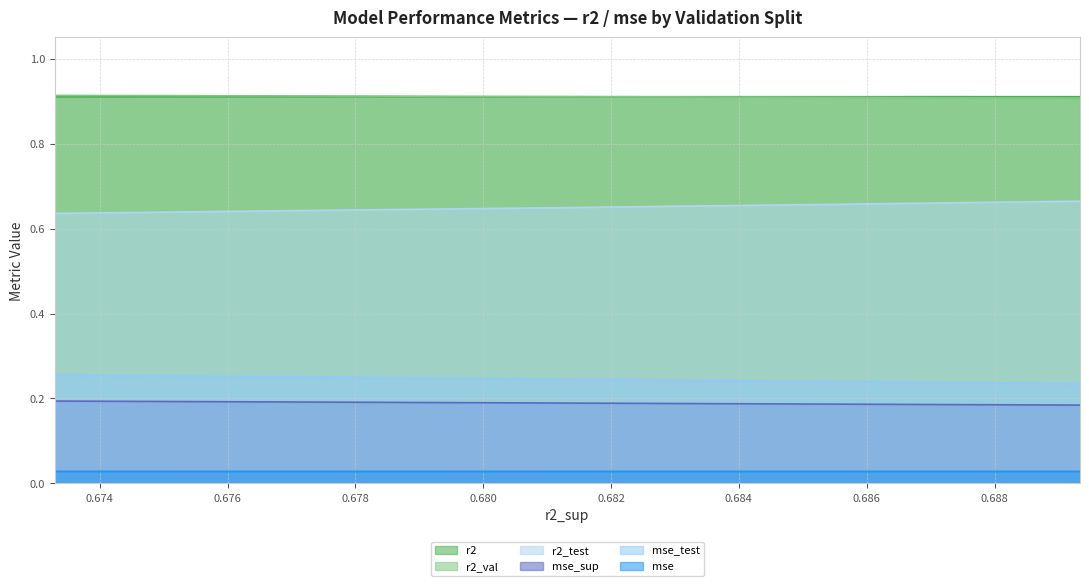

True or false: mse and mse_sup intersect in this chart.

False